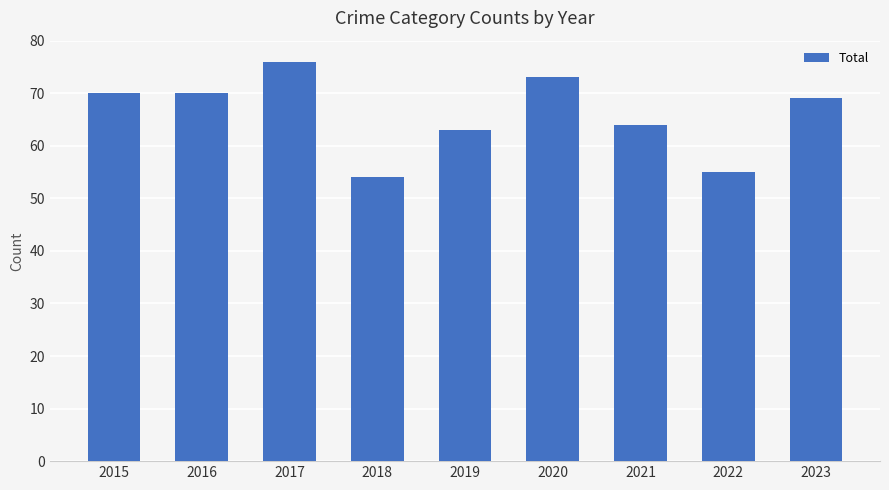

Are the bars horizontal?

No